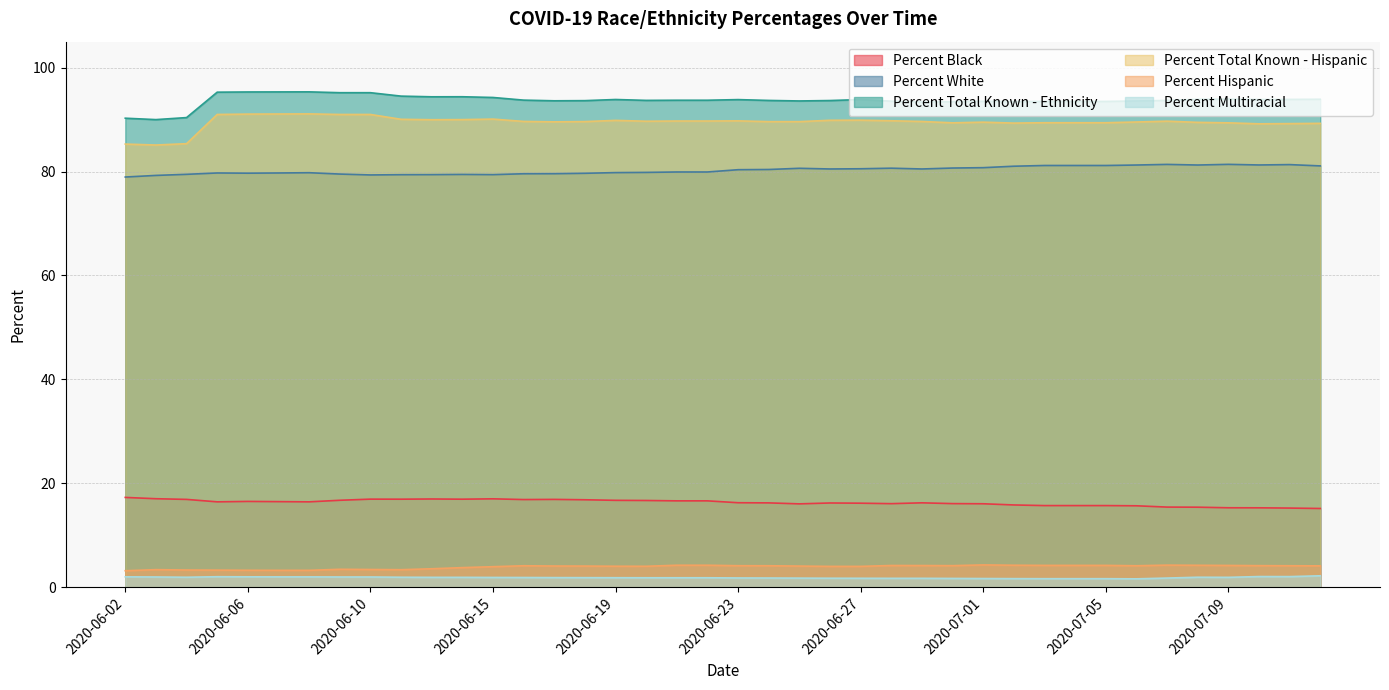

How many lines are shown in the chart?

6